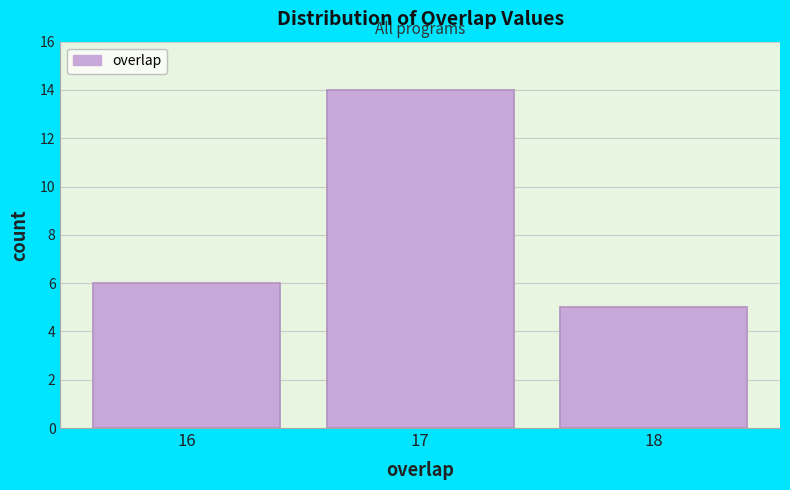

Reading left to right, extract all data points from this chart.

6	14	5